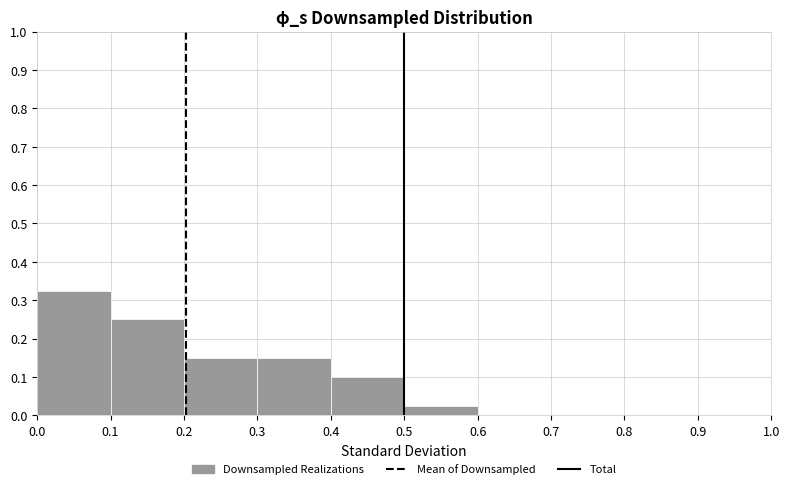

Reading left to right, list every bar in this chart as the range it spans on the x-axis followed by its height. The values are not printed on the chart, so give them approximately, as read against the axis.

0.0 to 0.1: 0.33
0.1 to 0.2: 0.25
0.2 to 0.3: 0.15
0.3 to 0.4: 0.15
0.4 to 0.5: 0.10
0.5 to 0.6: 0.03
0.6 to 0.7: 0
0.7 to 0.8: 0
0.8 to 0.9: 0
0.9 to 1.0: 0